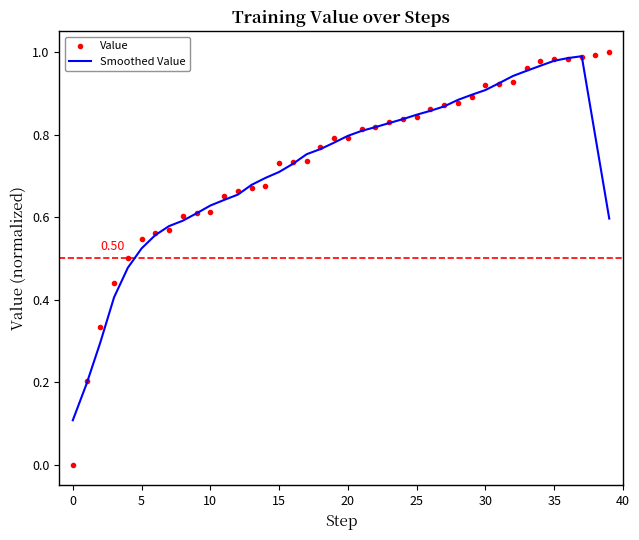

Which series has the largest range (max minus min)?

Value